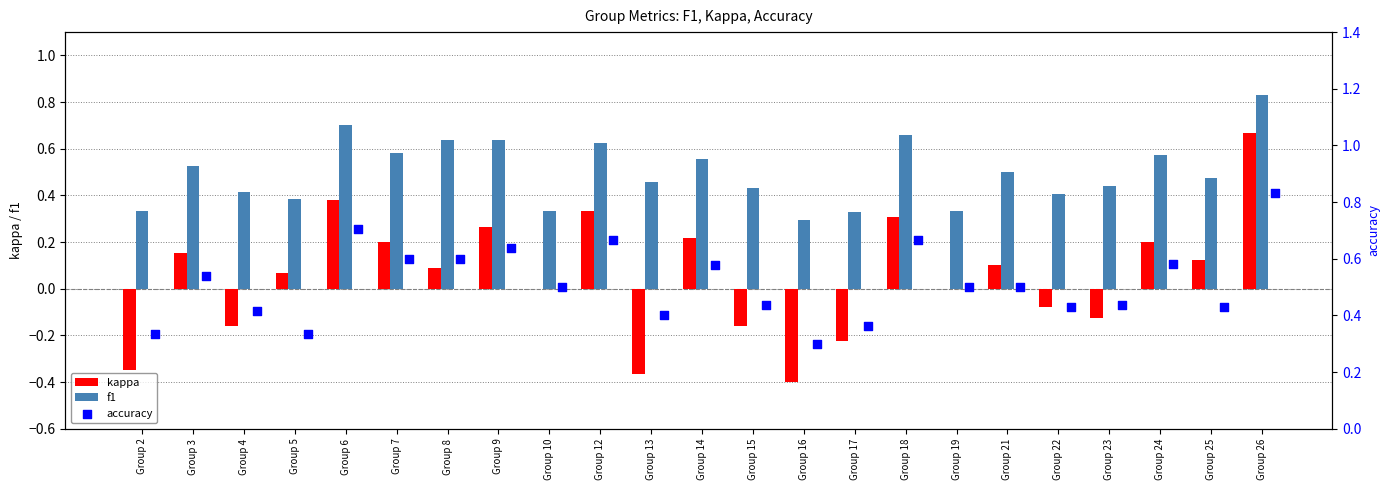

Which series has the largest total across all categories?

accuracy